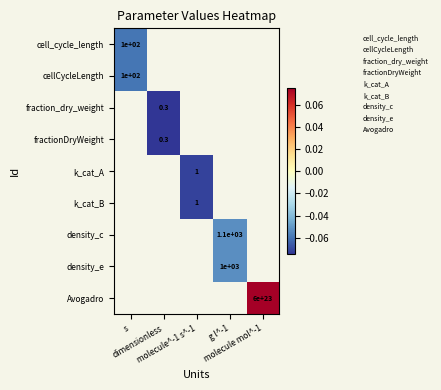

Which series has the largest range (max minus min)?

cell_cycle_length